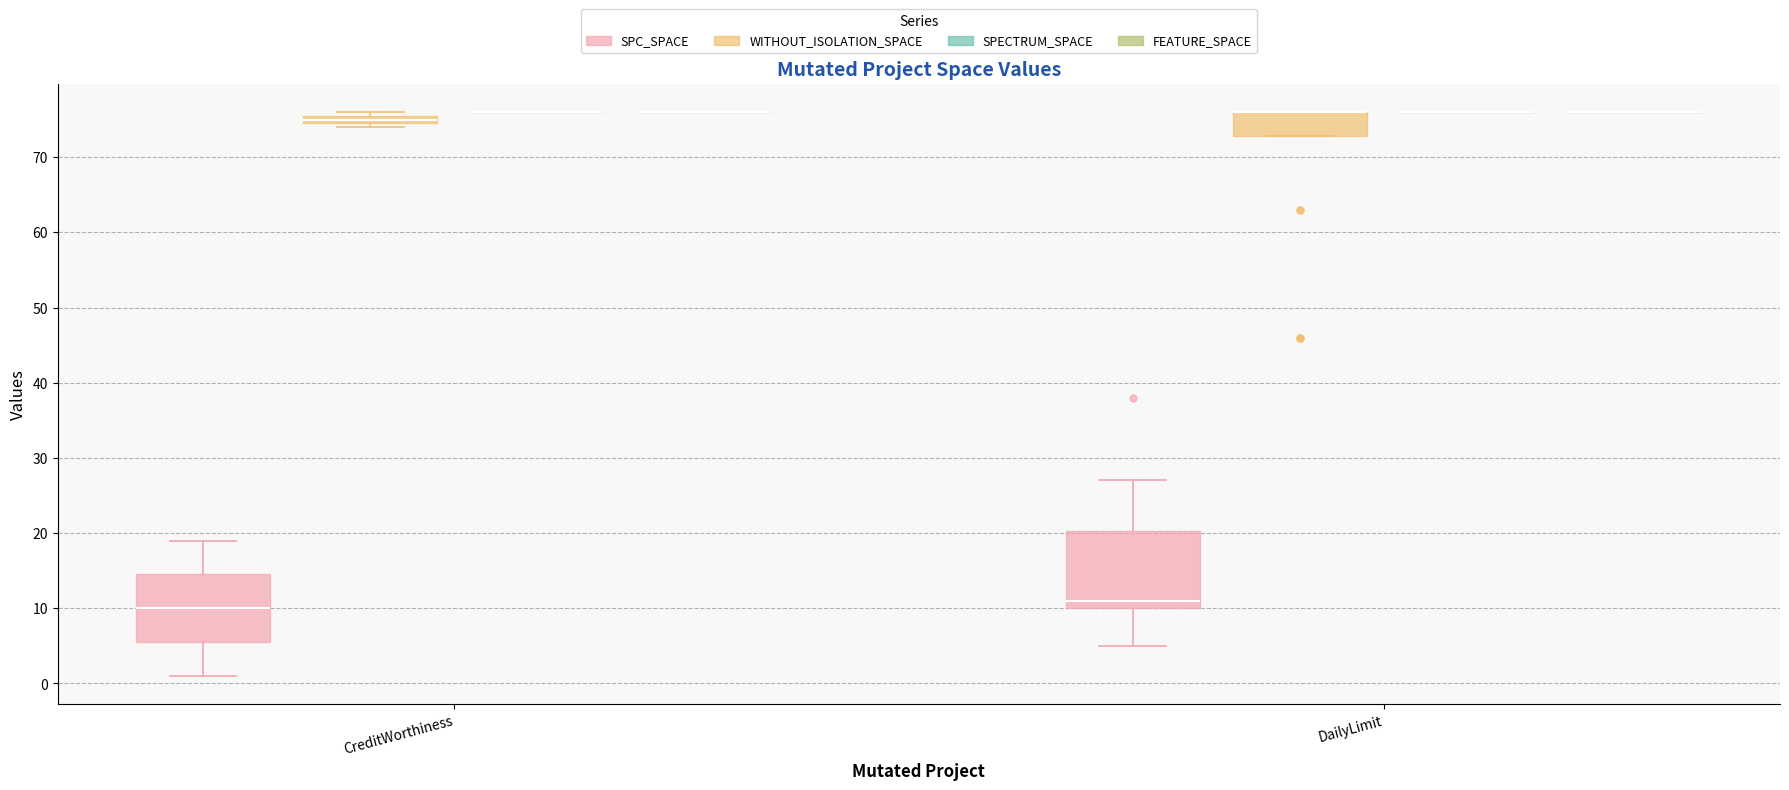

Comparing the boxes themselves (not the whiskers), which one is the tallest?

DailyLimit (SPC_SPACE)